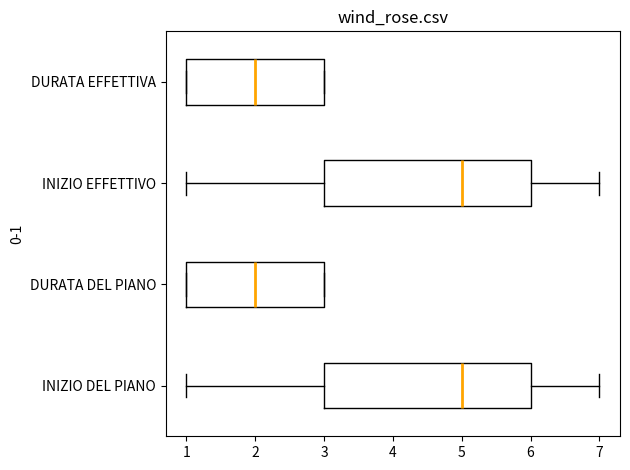

Reading bottom to top, read every box against the x-axis: the position of its median line, the range the box covers, and the ends of its whiskers. The values are not printed on the chart, so give them approximately, as read against the axis.

INIZIO DEL PIANO: median 5, box 3 to 6, whiskers 1 to 7
DURATA DEL PIANO: median 2, box 1 to 3, whiskers 1 to 3
INIZIO EFFETTIVO: median 5, box 3 to 6, whiskers 1 to 7
DURATA EFFETTIVA: median 2, box 1 to 3, whiskers 1 to 3